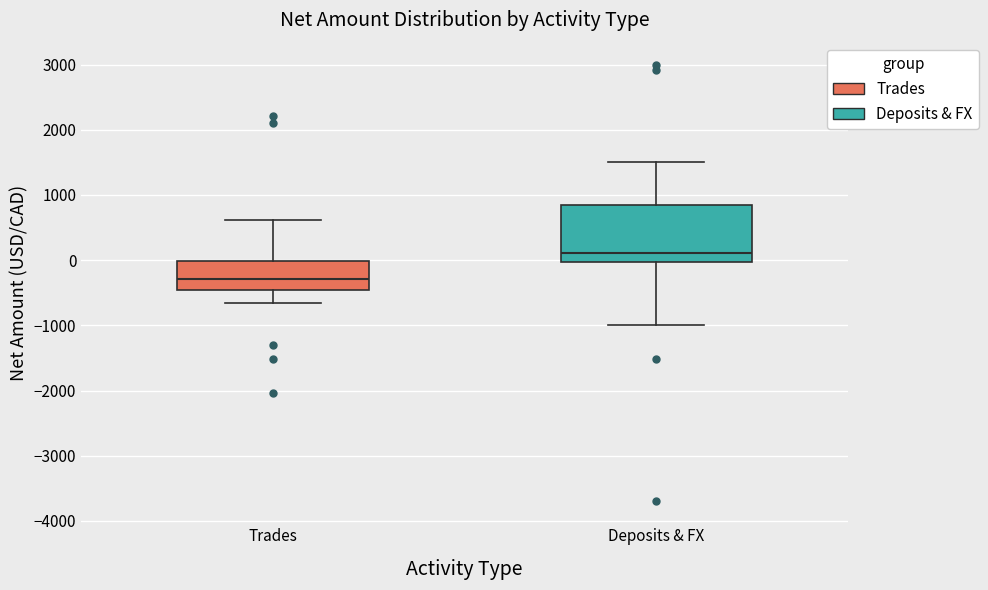

Where does the upper whisker of the box for Deposits & FX end on the y-axis? The values are not printed on the chart, so give them approximately, as read against the axis.

1500